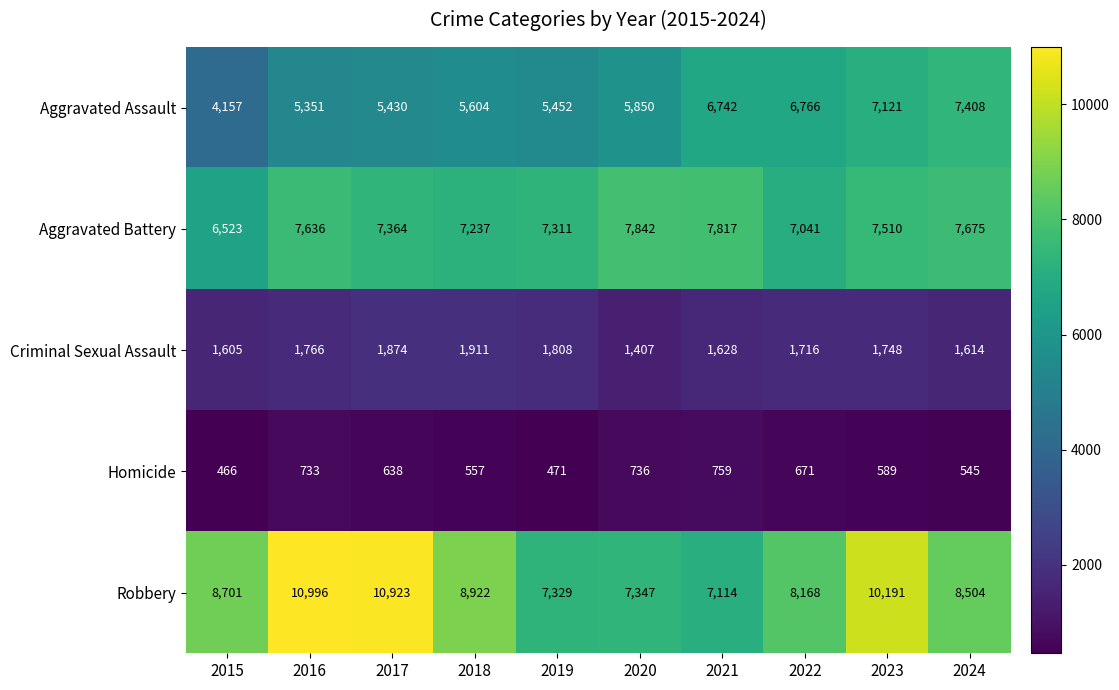

Where is Criminal Sexual Assault nearest to the value 1659?

2021